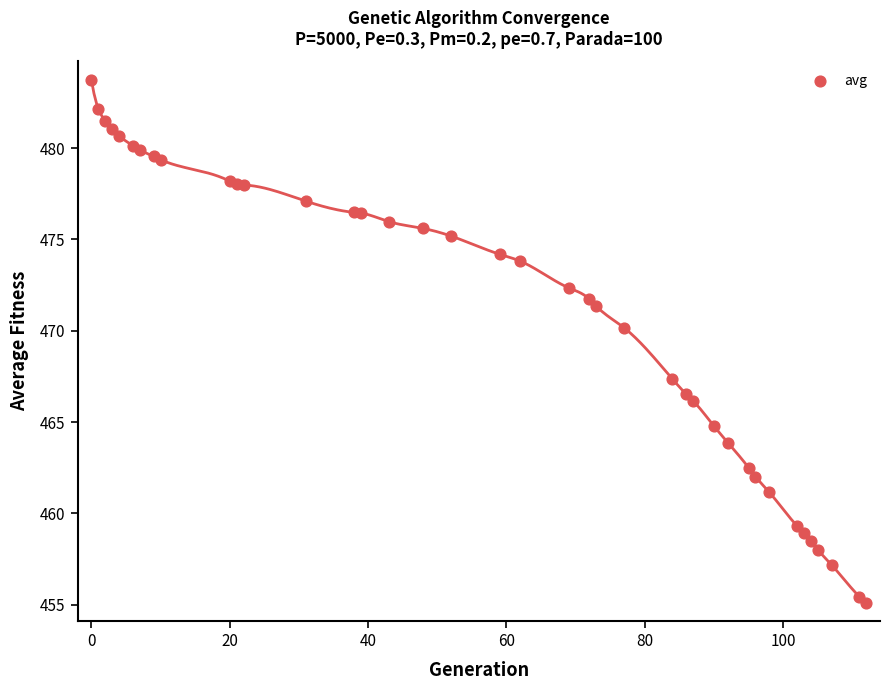

What Y value in the scatter plot is closest to 469?

470.2